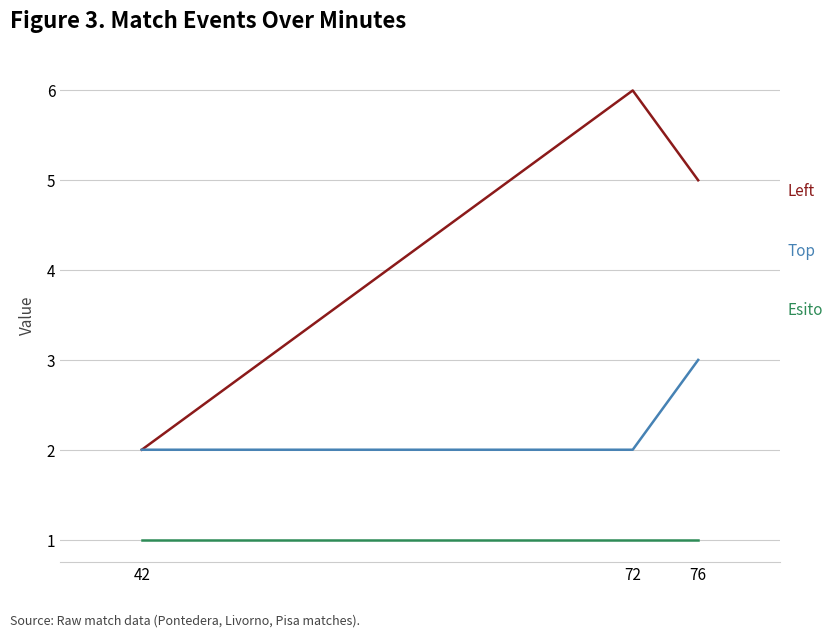

How many lines are shown in the chart?

3